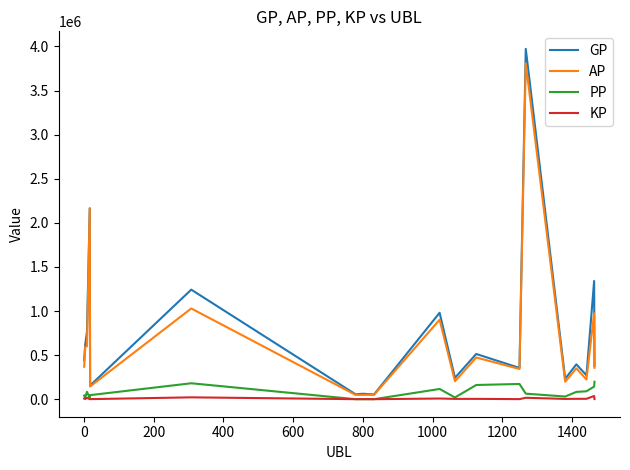

What are all the series names shown in the legend?

GP, AP, PP, KP